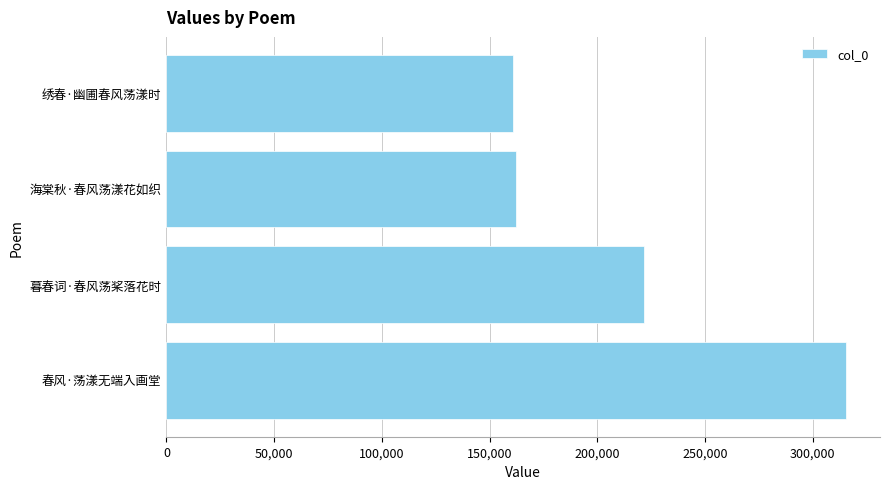

What is the sum of all values?

860364